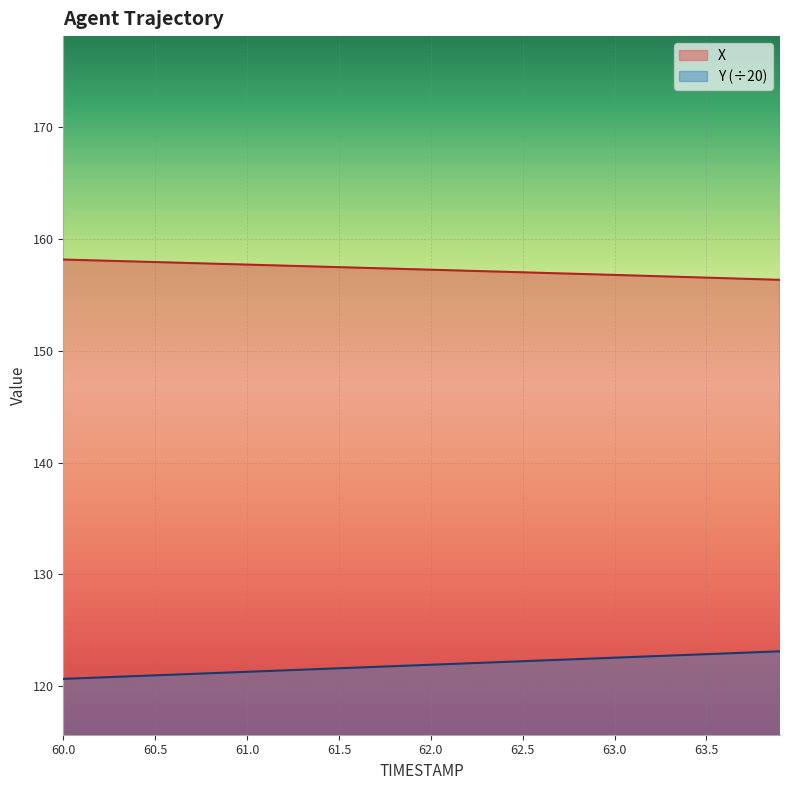

What is the average value of the Y series?

121.9